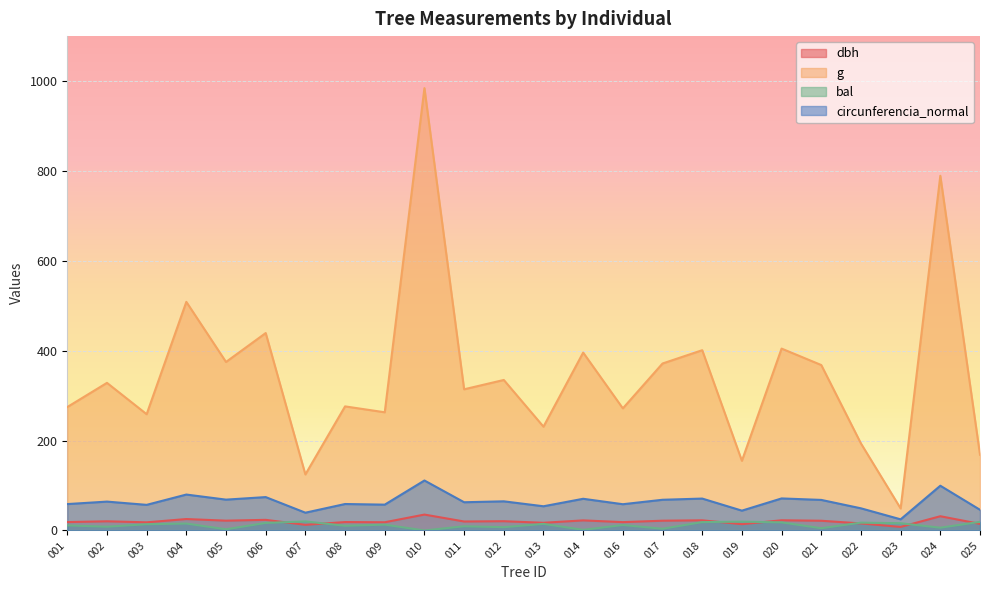

How many lines are shown in the chart?

4